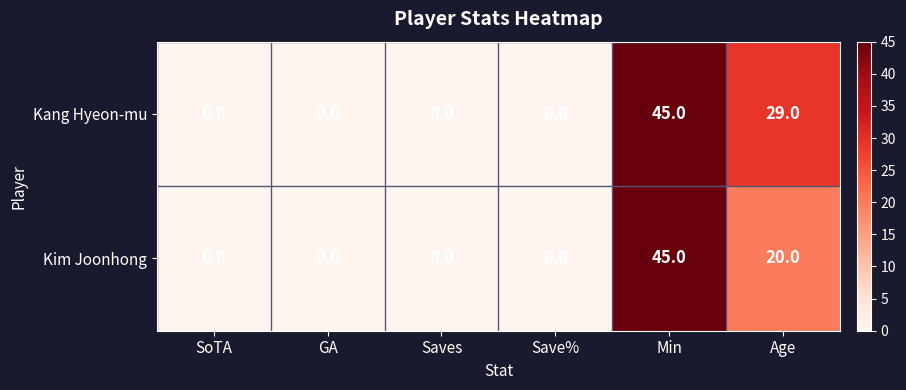

At which category is the sum across all series the highest?

Min